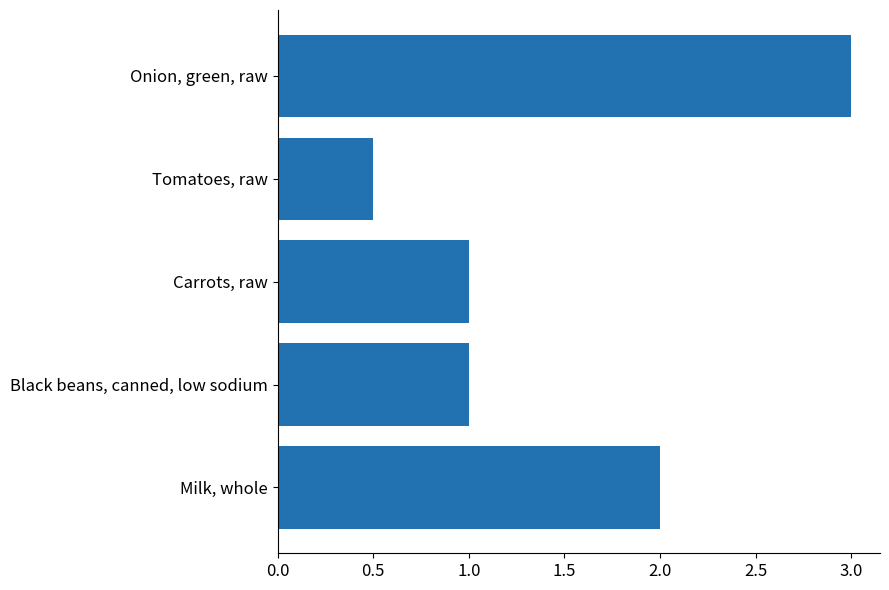

What is the smallest value displayed?

0.5